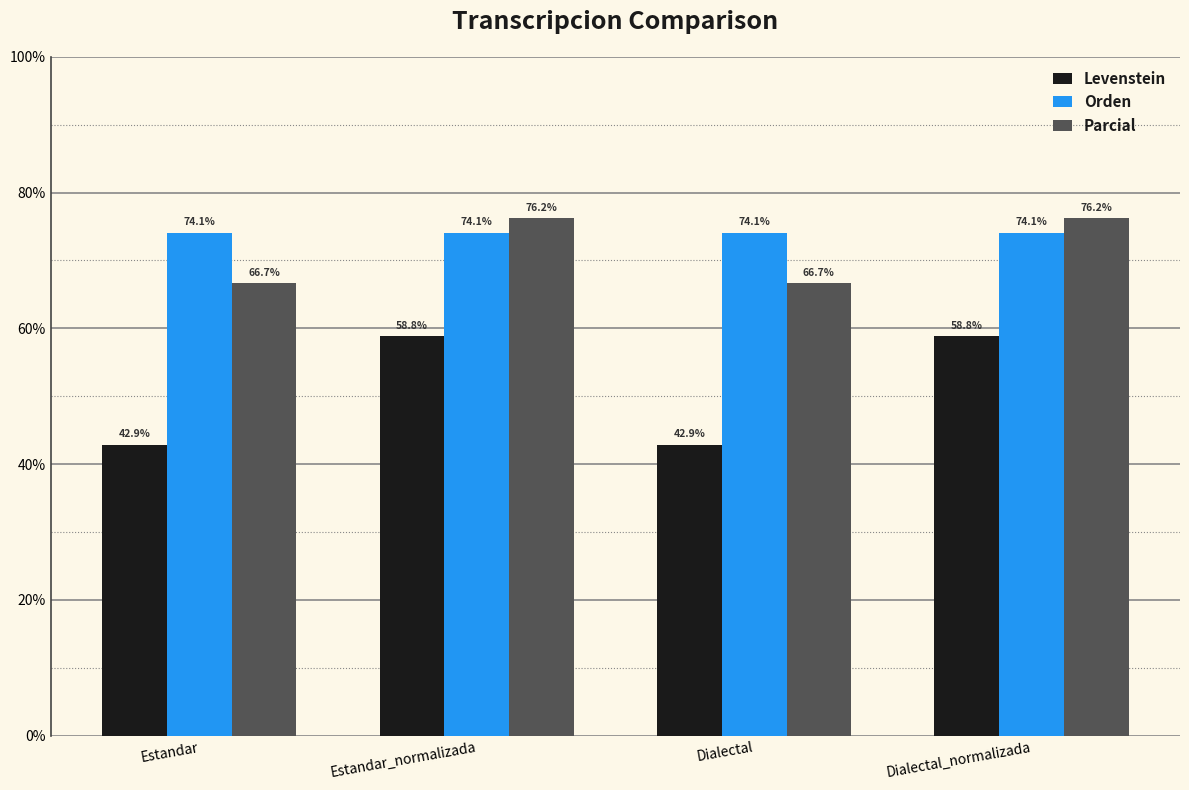

Reading right to left, list all the values displayed in this chart.

Levenstein: Dialectal_normalizada=58.8	Dialectal=42.9	Estandar_normalizada=58.8	Estandar=42.9
Orden: Dialectal_normalizada=74.1	Dialectal=74.1	Estandar_normalizada=74.1	Estandar=74.1
Parcial: Dialectal_normalizada=76.2	Dialectal=66.7	Estandar_normalizada=76.2	Estandar=66.7